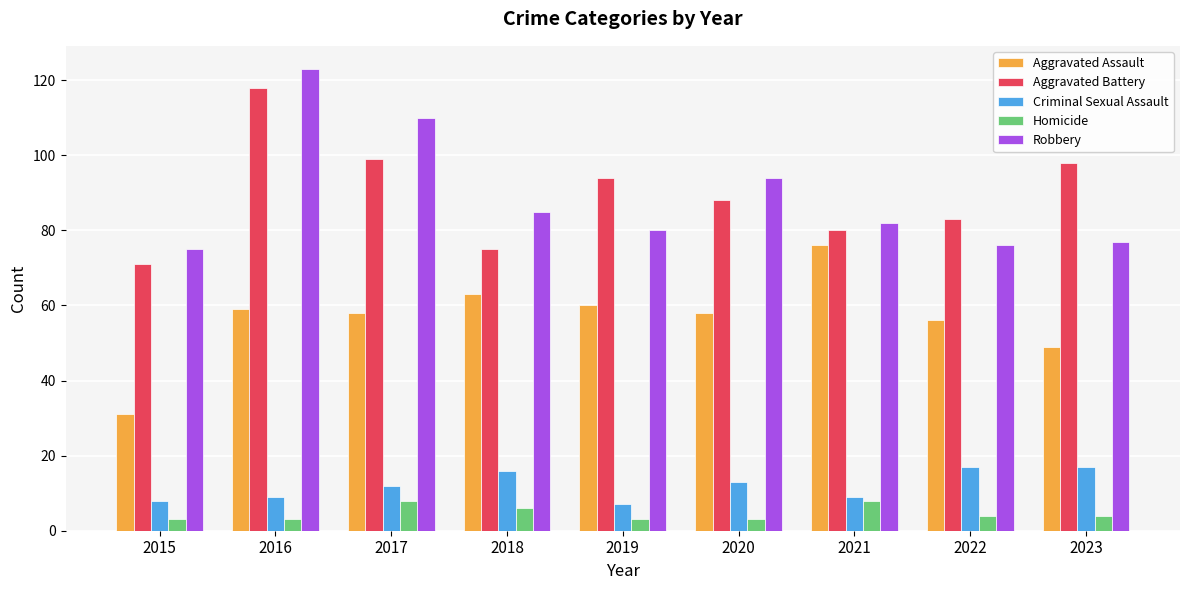

Where is Robbery nearest to the value 99?

2020